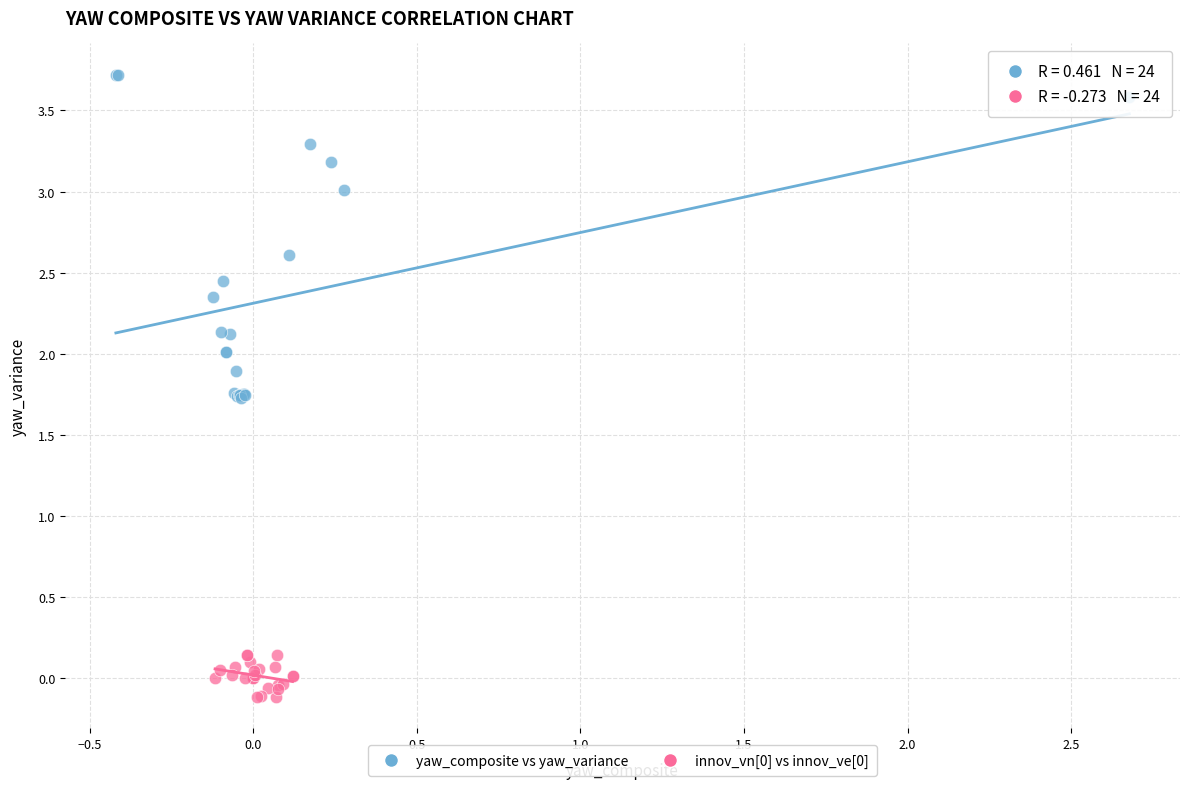

Which series has the largest Y range (max minus min)?

yaw_composite vs yaw_variance